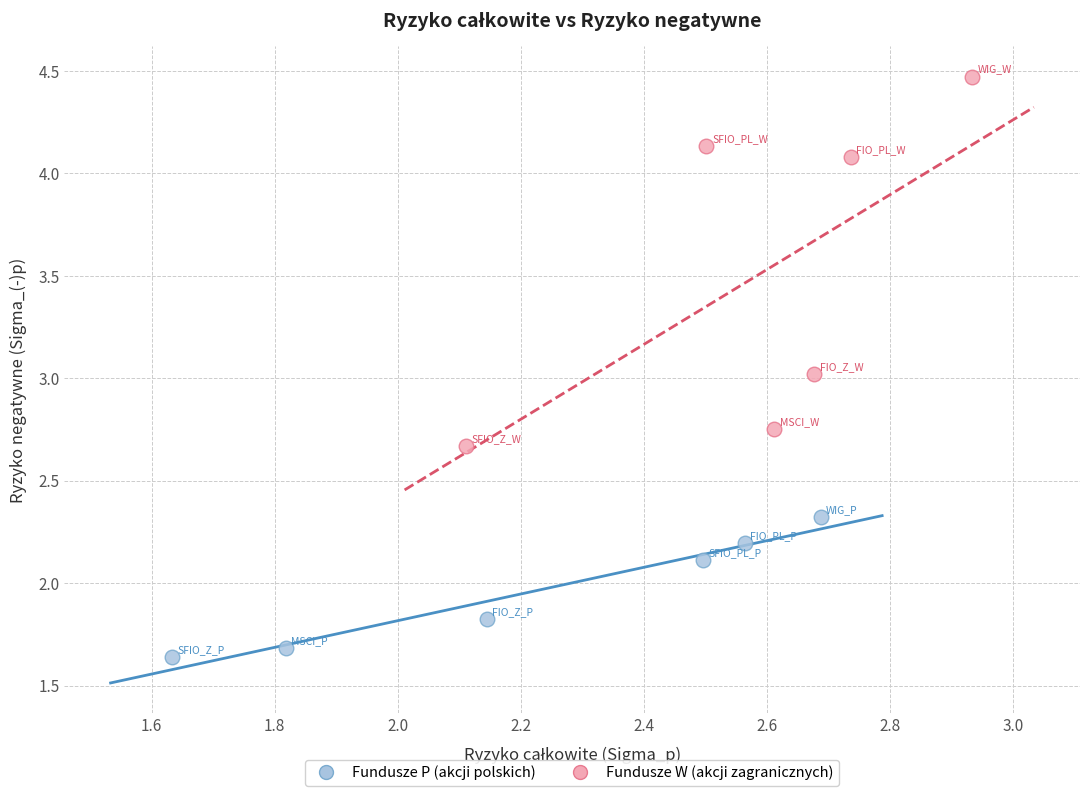

Which series has the widest spread of Y values?

Fundusze W (akcji zagranicznych)